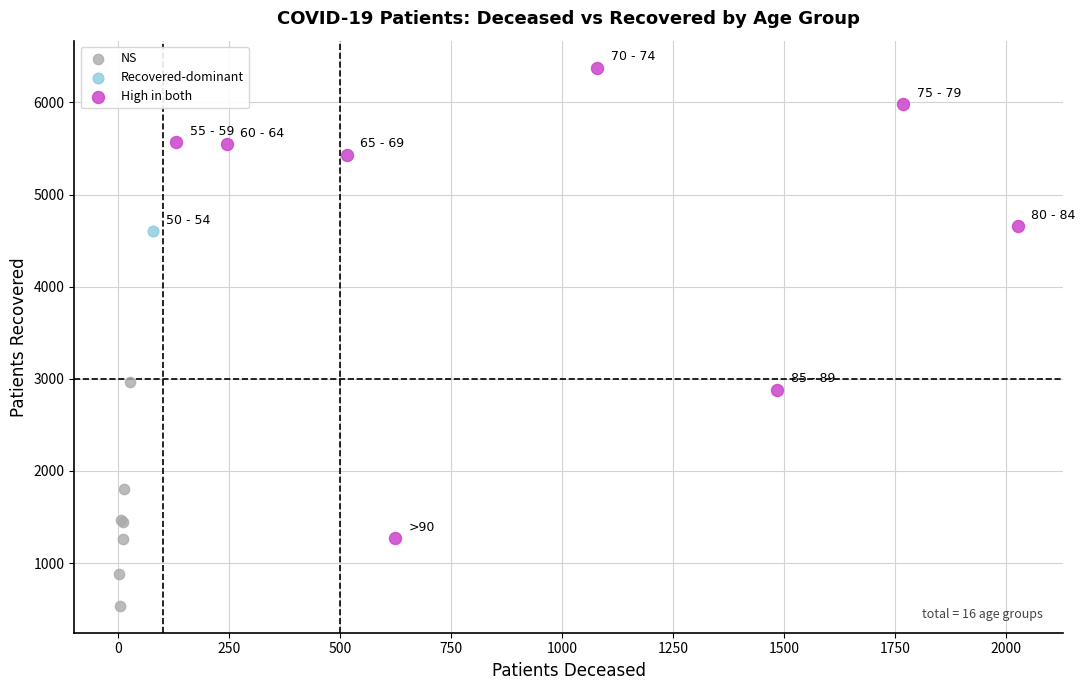

Which series contains the highest Y value?

High in both